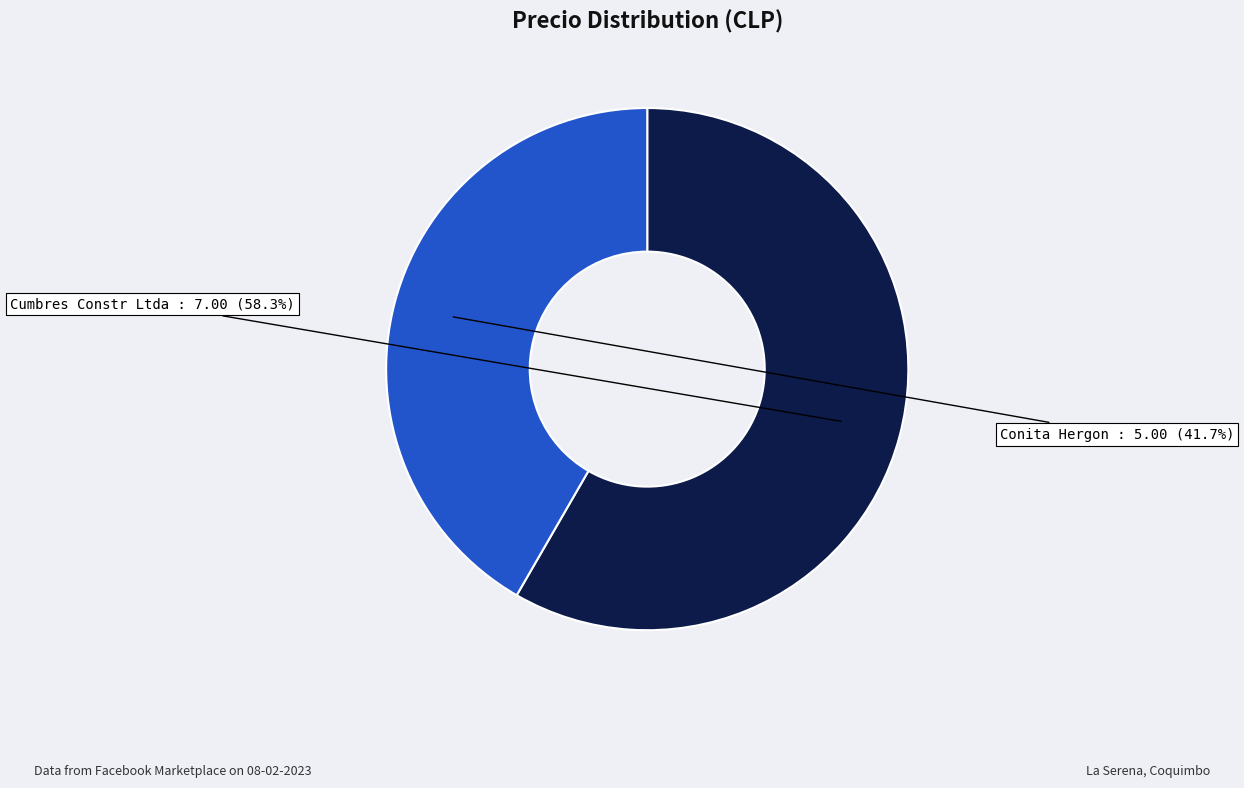

Count the number of slices in the pie.

2